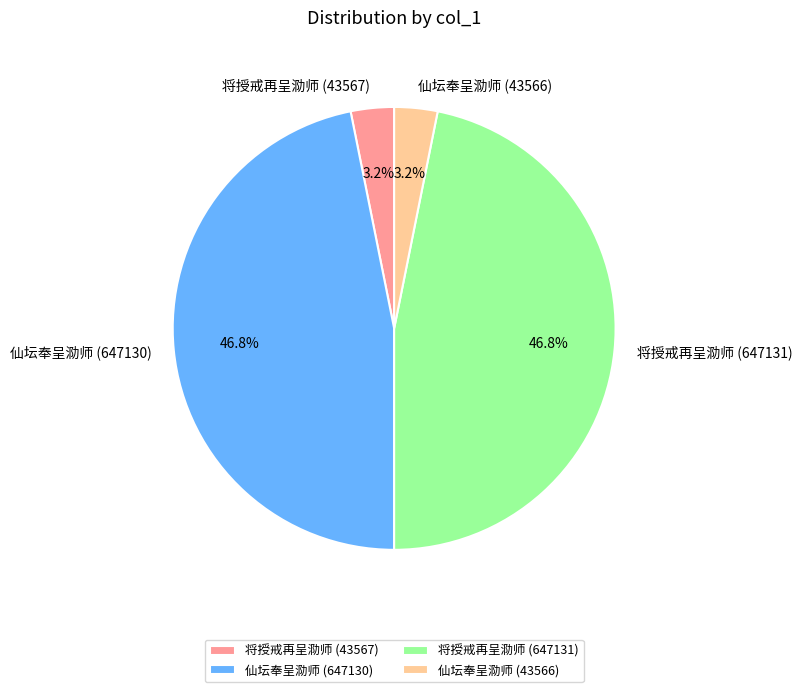

To the nearest percent, what is the combined percentage of 将授戒再呈泐师 (647131) and 将授戒再呈泐师 (43567)?

50%